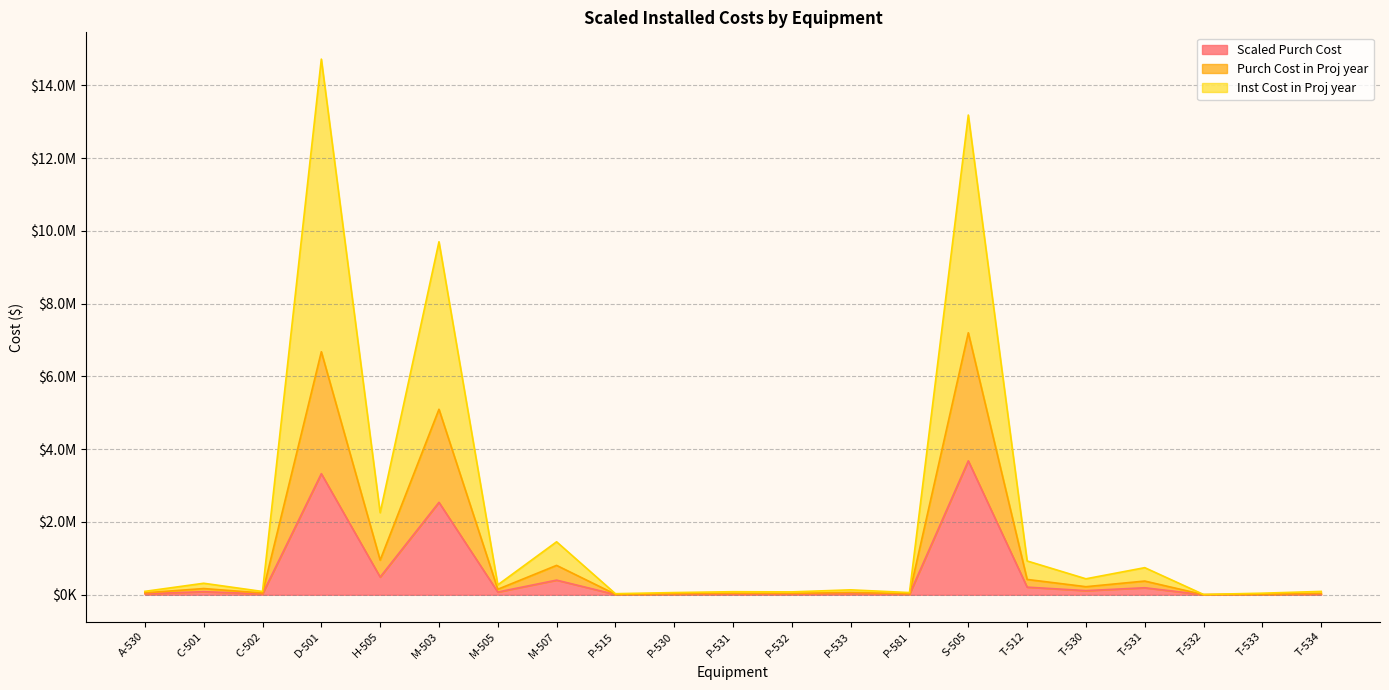

In Purch Cost in Proj year, how many points are lower than both neighbors (excluding endpoints)?

8